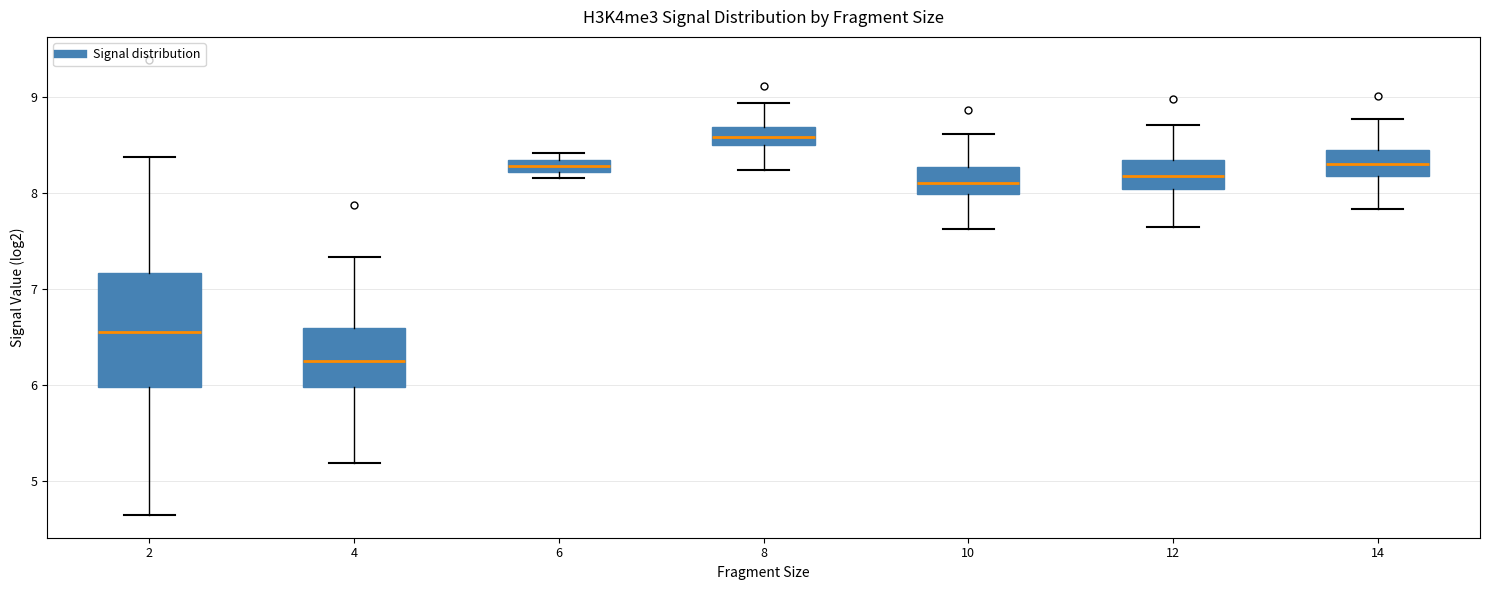

Which box is the tallest, from its lower edge to its upper edge?

2